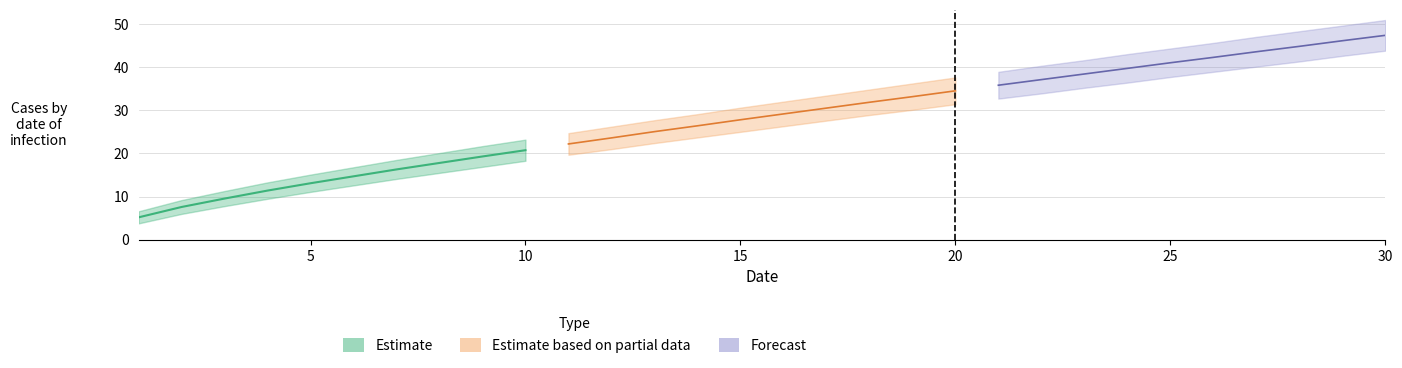

What is the greatest value displayed?

50.9